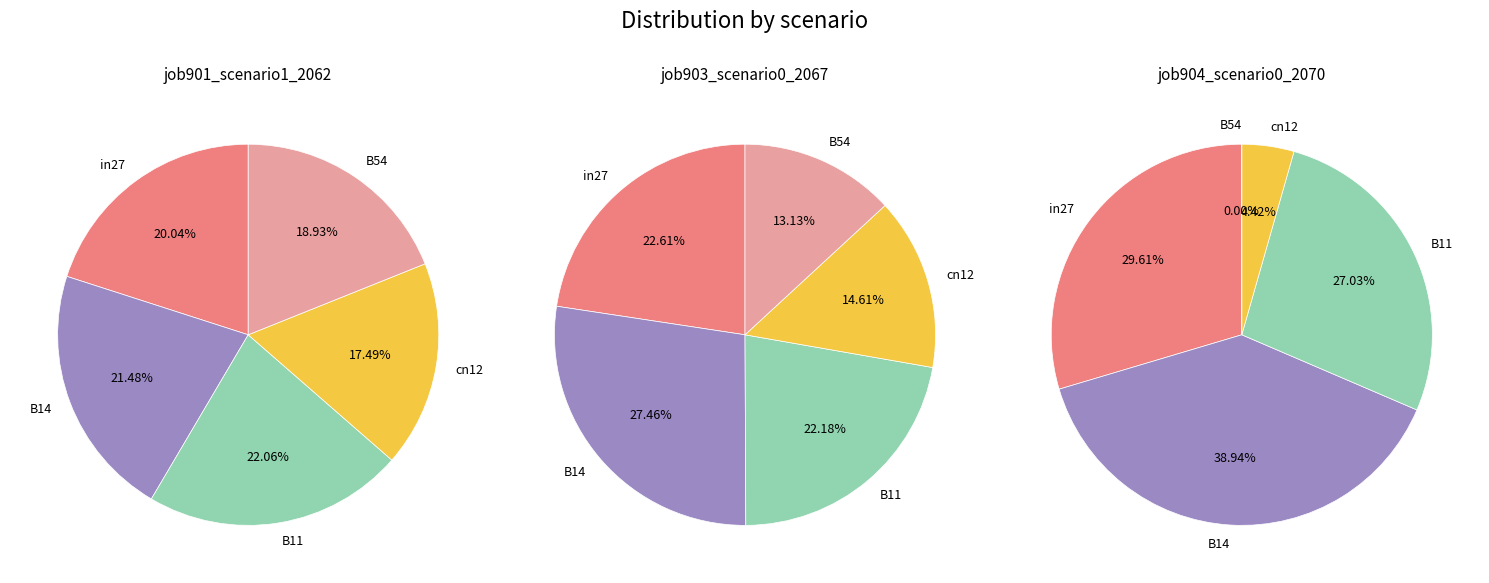

True or false: B11 accounts for 11% of the total.

False